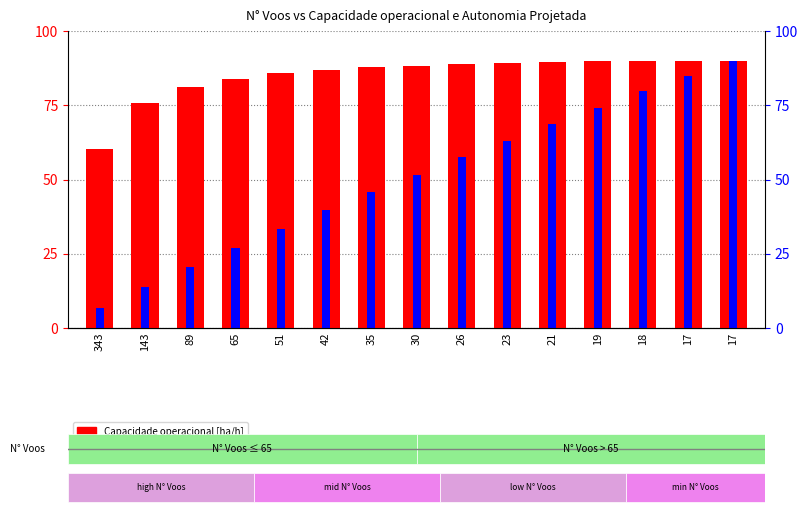

Which label corresponds to the largest value in the chart?

17